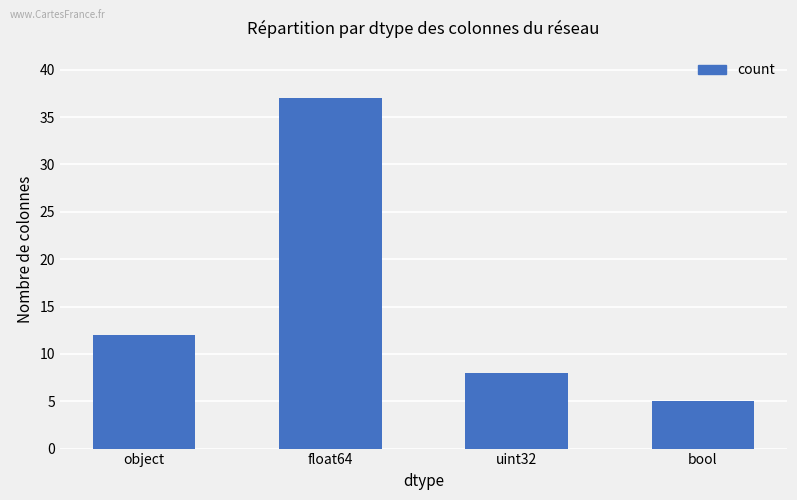

Reading left to right, list all the values displayed in this chart.

object=12	float64=37	uint32=8	bool=5